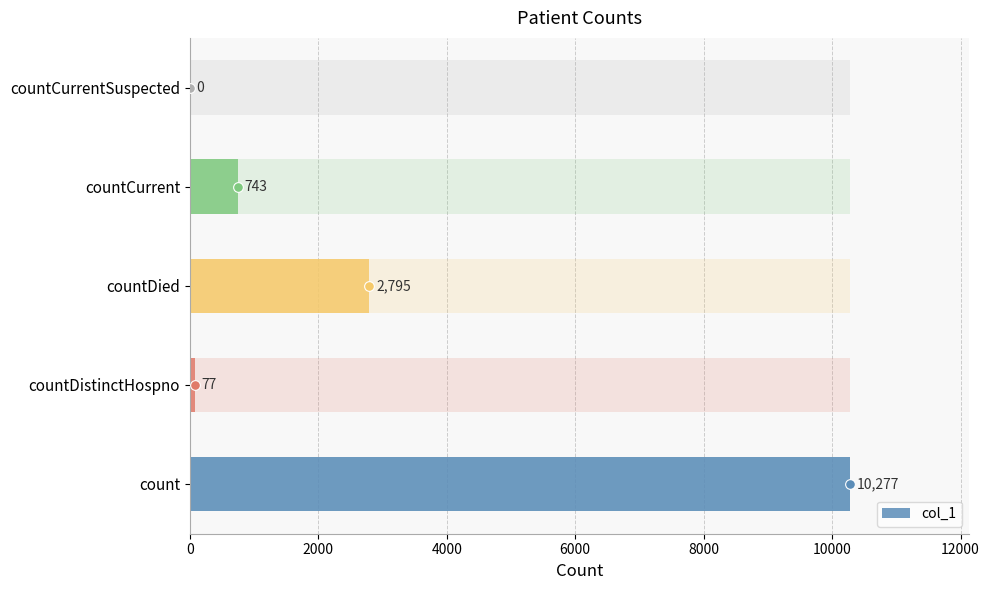

Does the chart contain any negative values?

No